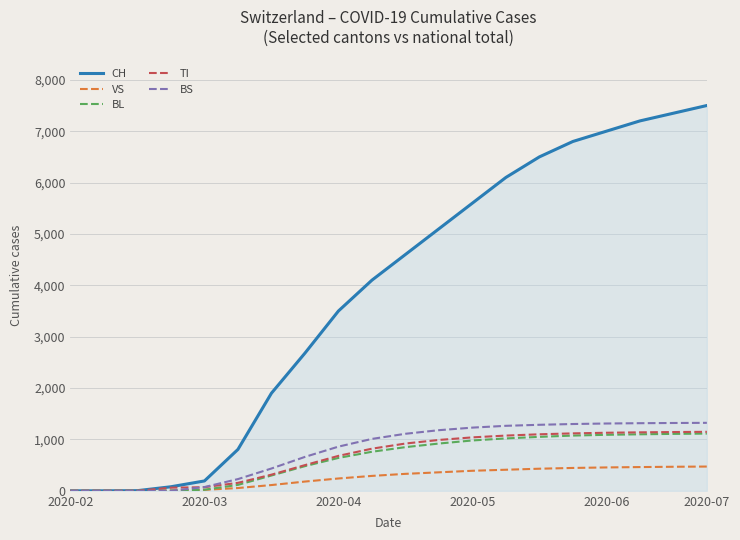

What is the maximum value shown in the chart?

7500